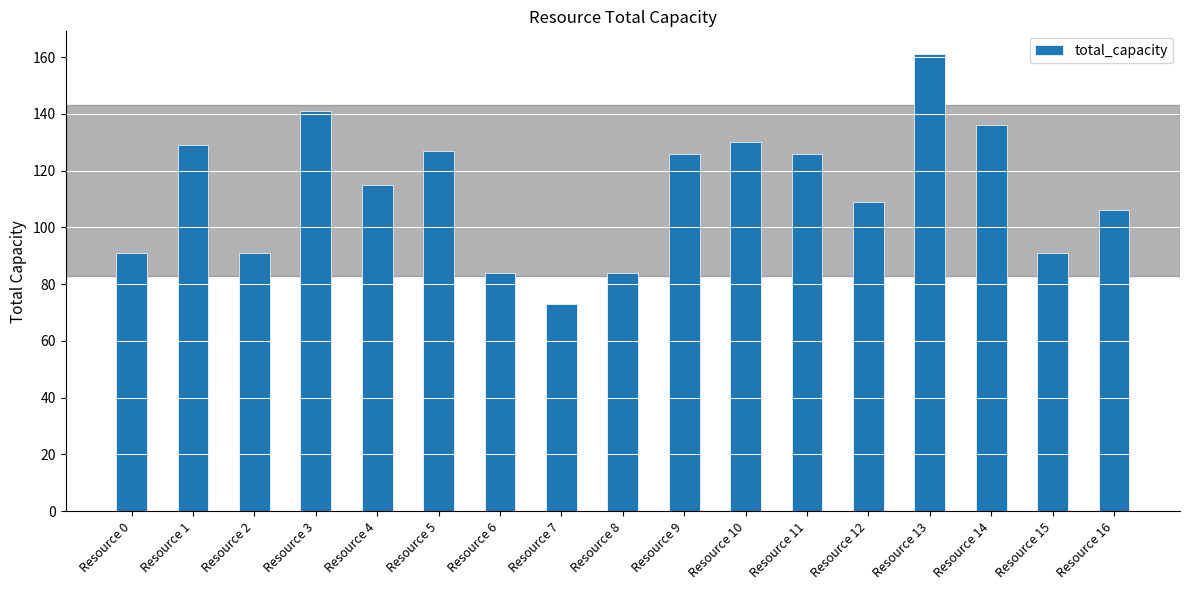

What is the change in value from Resource 13 to Resource 15?

-70